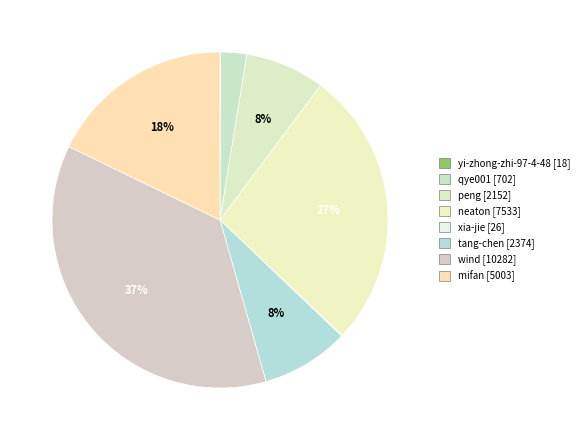

Rank the categories by value from lowest to highest.

yi-zhong-zhi-97-4-48, xia-jie, qye001, peng, tang-chen, mifan, neaton, wind